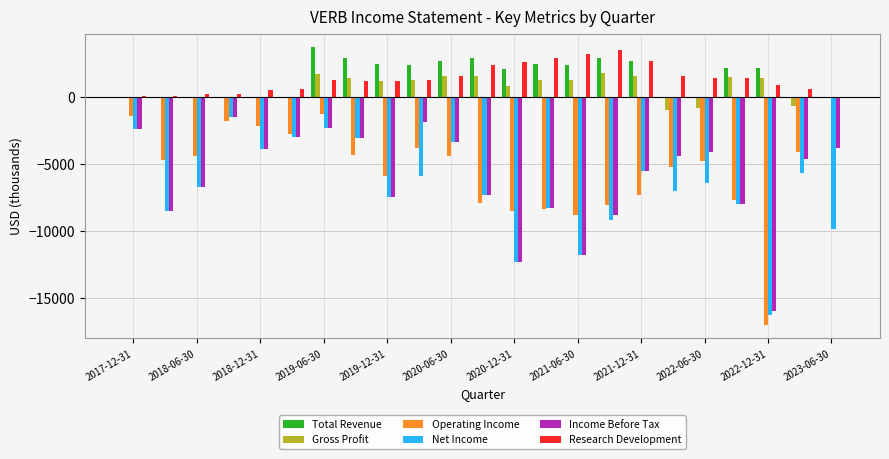

What is the maximum value shown in the chart?

3700